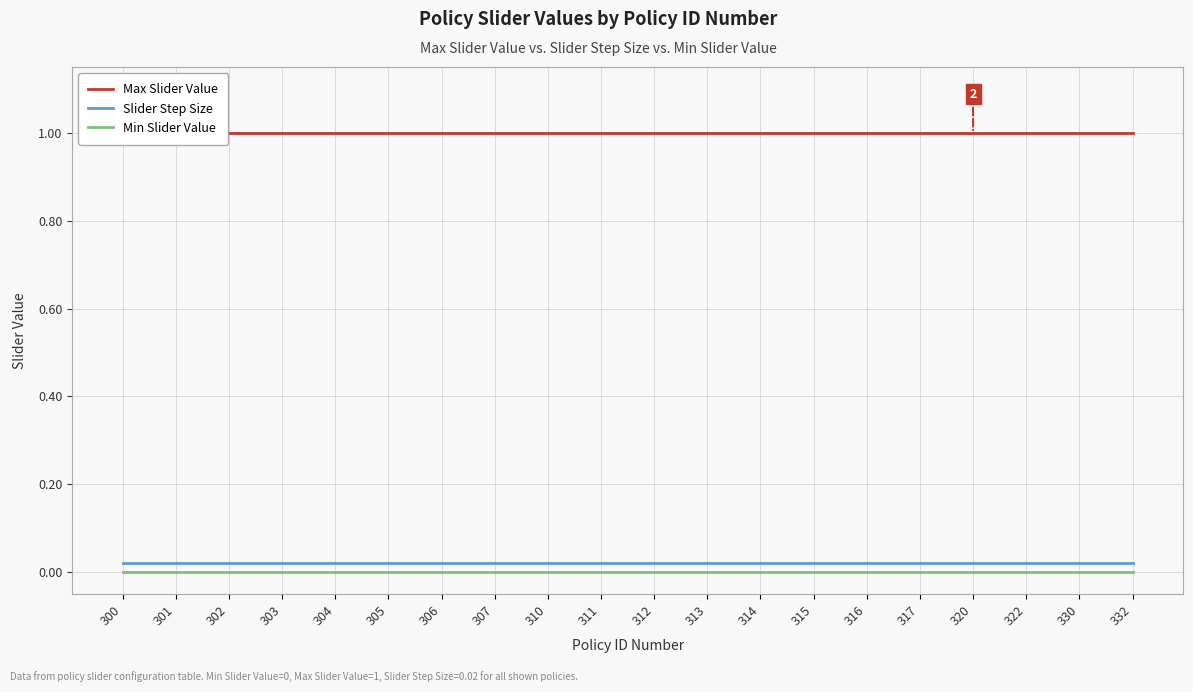

Between 302 and 300, which is larger?

302